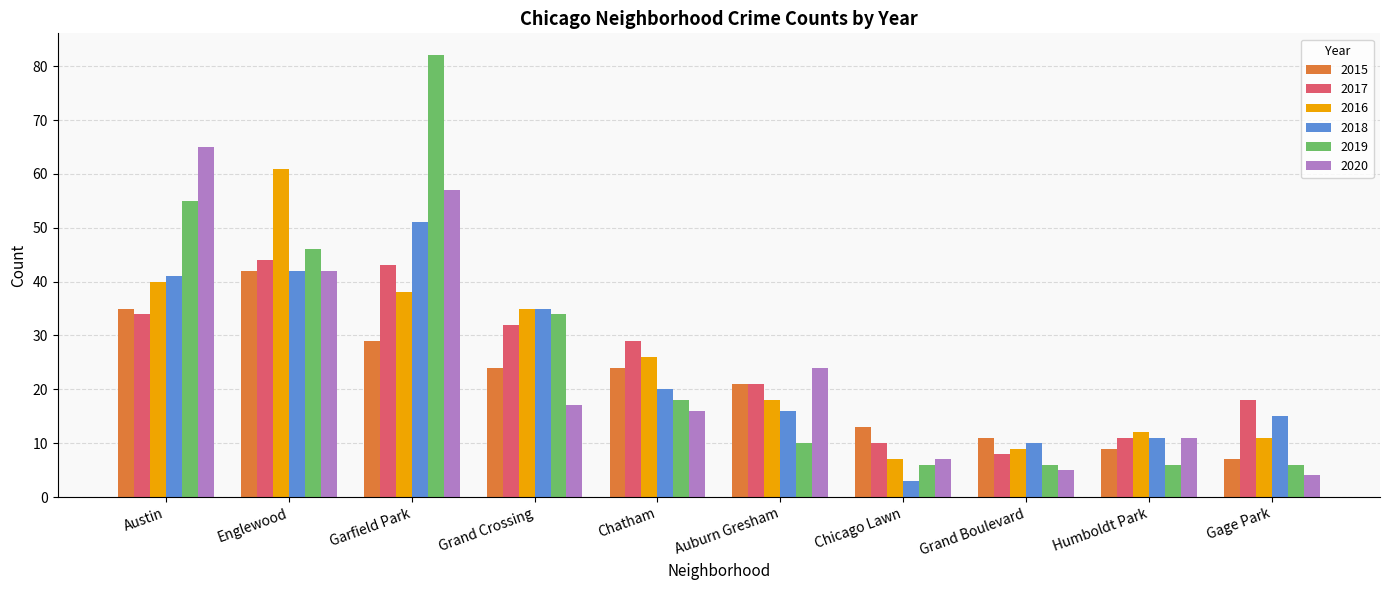

Where is 2017 nearest to the value 26?

Chatham